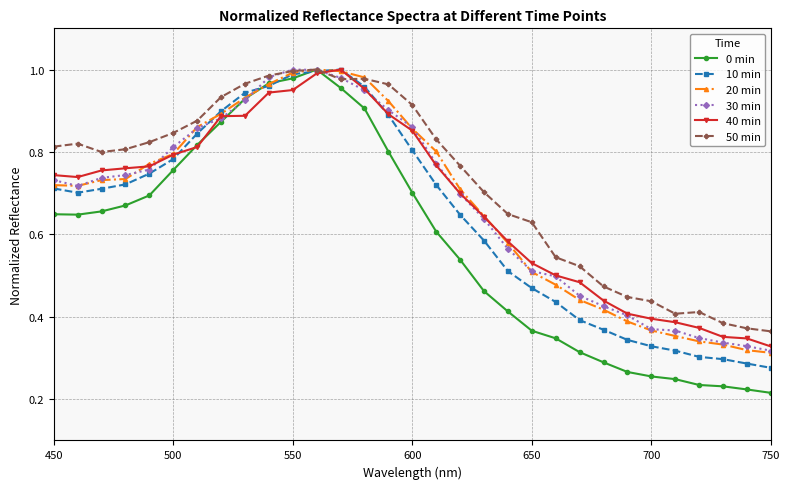

At how many categories does at least one series exceed 0?

31